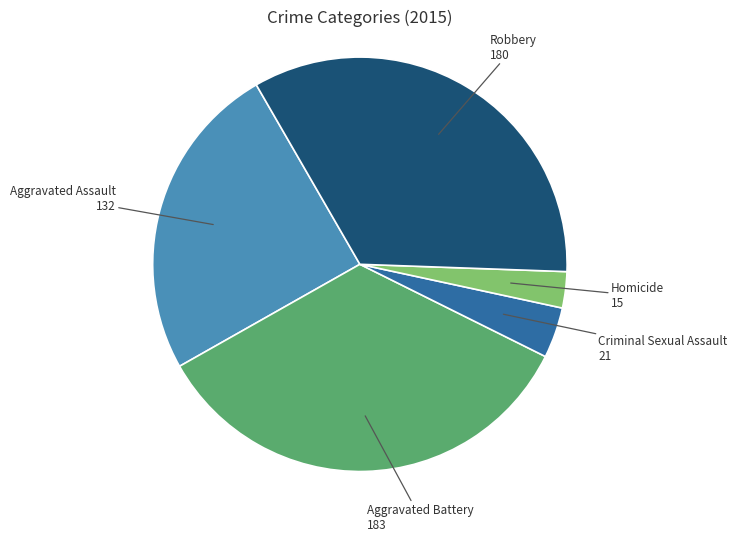

Which has a higher value, Criminal Sexual Assault or Homicide?

Criminal Sexual Assault